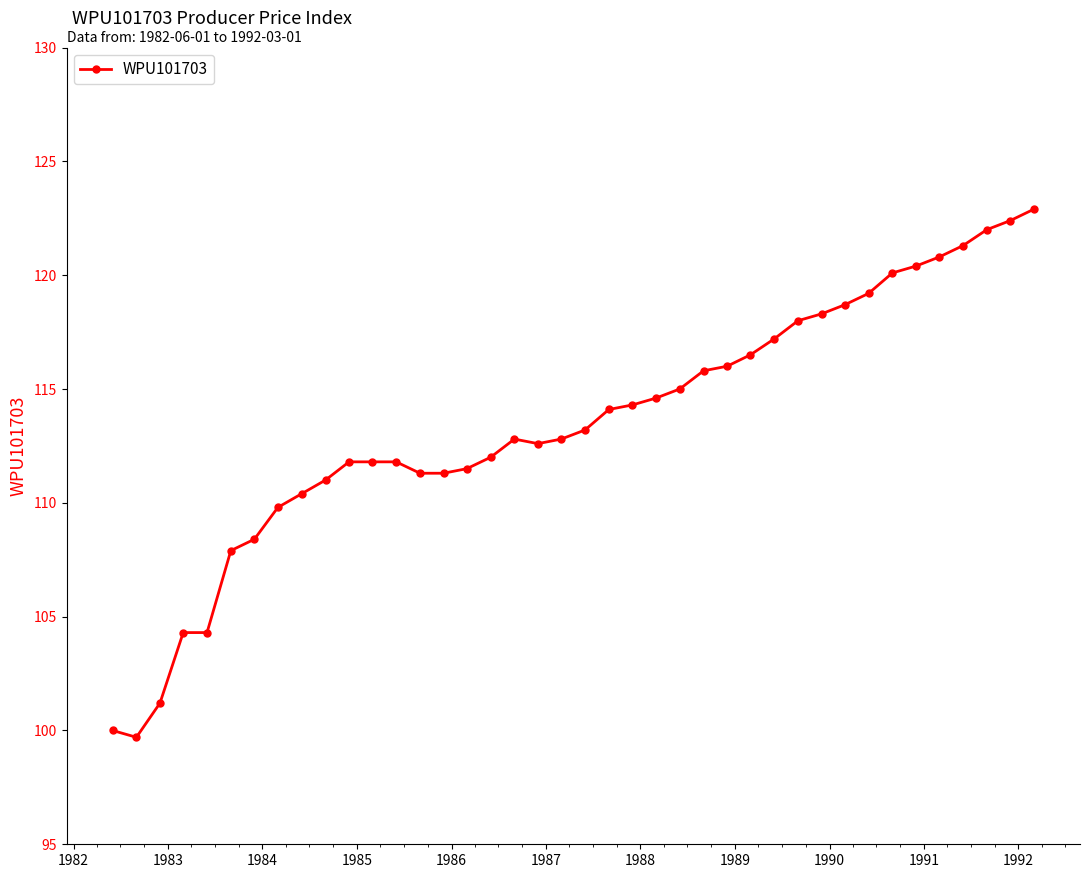

What is the value of the 36th point from the left?

120.8